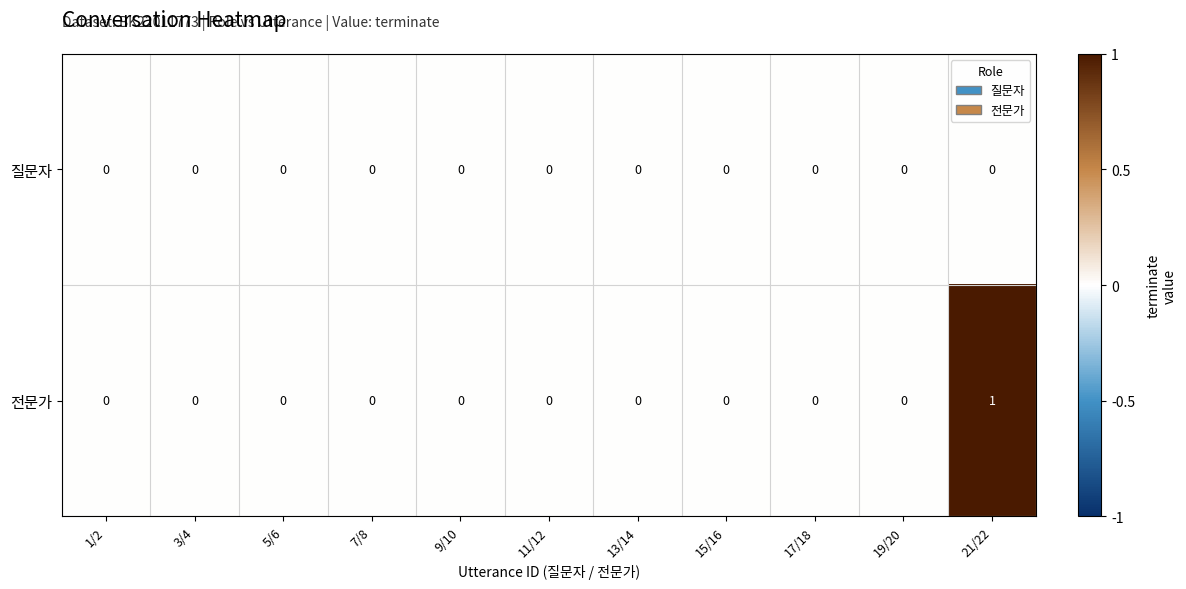

Reading left to right, what are all the values shown in this chart?

질문자: 1/2=0	3/4=0	5/6=0	7/8=0	9/10=0	11/12=0	13/14=0	15/16=0	17/18=0	19/20=0	21/22=0
전문가: 1/2=0	3/4=0	5/6=0	7/8=0	9/10=0	11/12=0	13/14=0	15/16=0	17/18=0	19/20=0	21/22=1